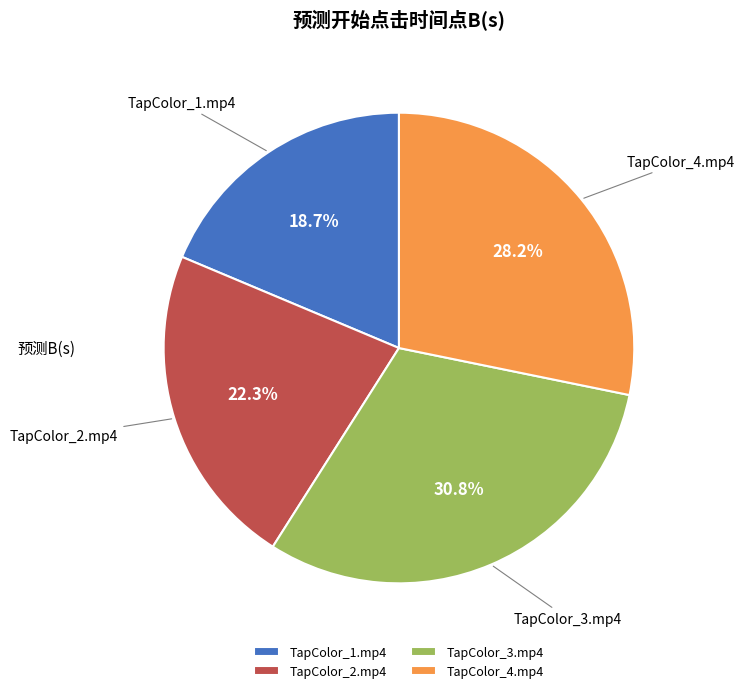

Count the number of slices in the pie.

4